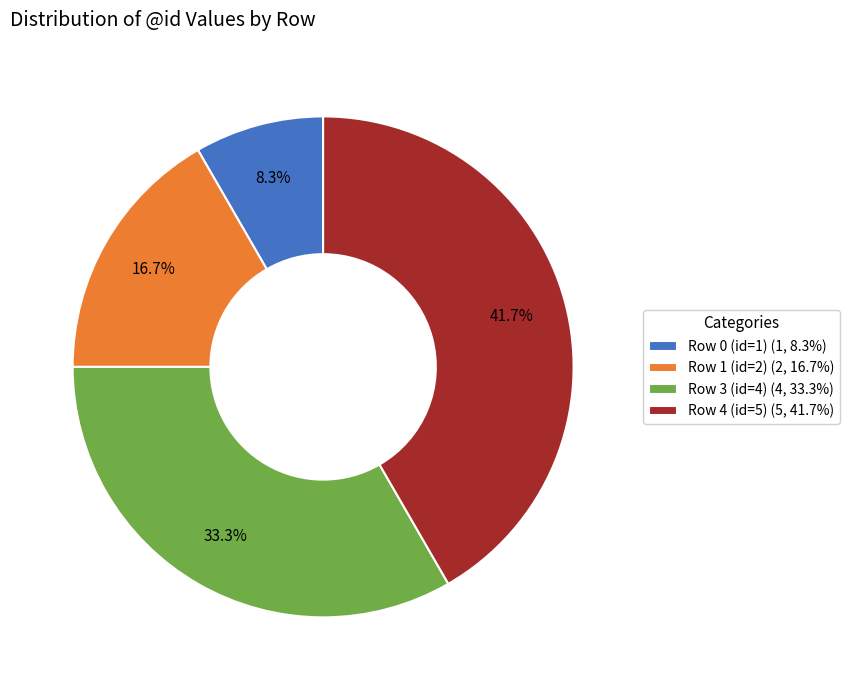

Which has a higher value, Row 1 (id=2) (2, 16.7%) or Row 4 (id=5) (5, 41.7%)?

Row 4 (id=5) (5, 41.7%)